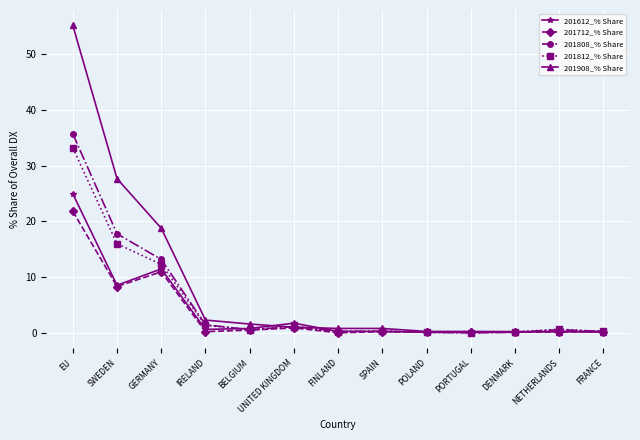

What is the maximum value for 201712_% Share?

21.8